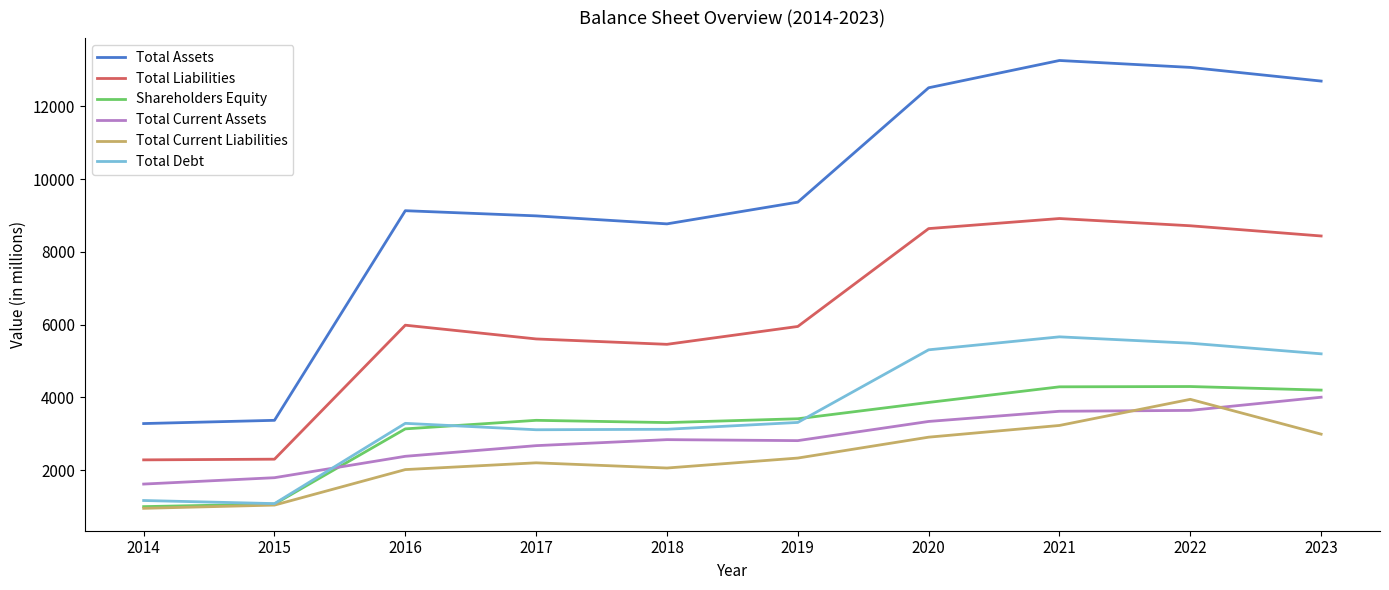

What is the greatest value displayed?

13261